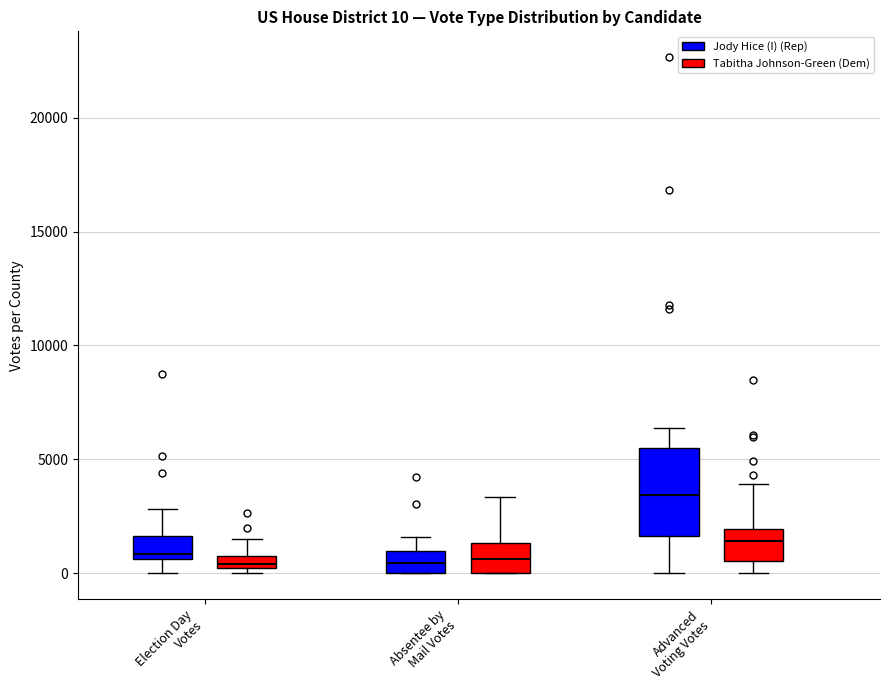

Which box's median line is the highest?

Advanced Voting Votes (Jody Hice (I) (Rep))